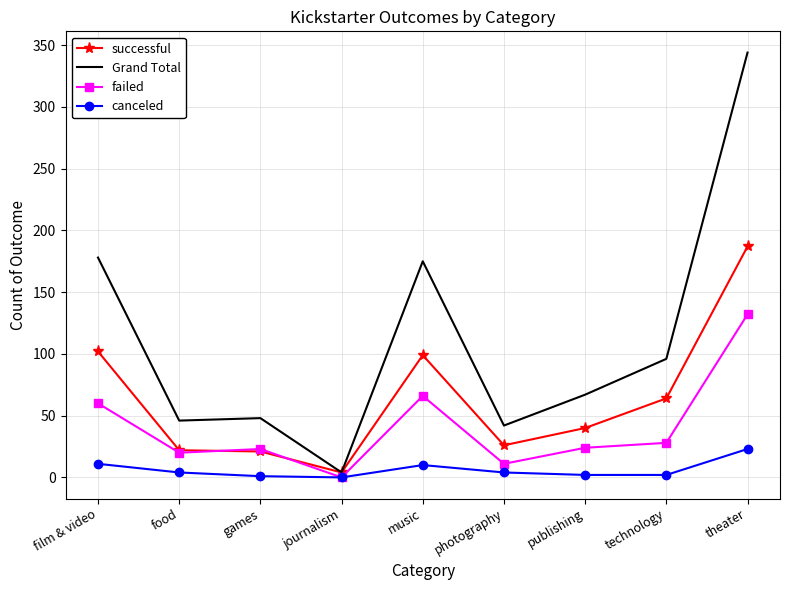

Is the value of canceled at music greater than the value of failed at publishing?

No